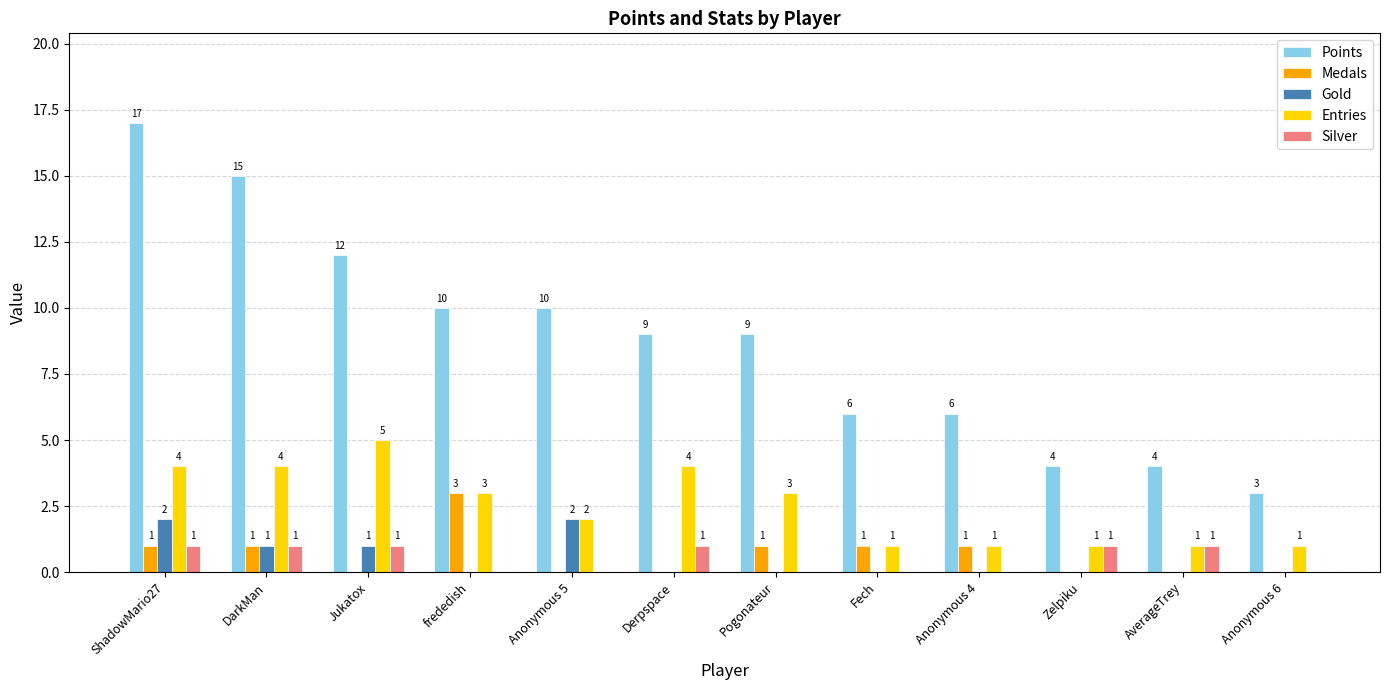

What is the sum of the Silver values at Jukatox and Fech?

1